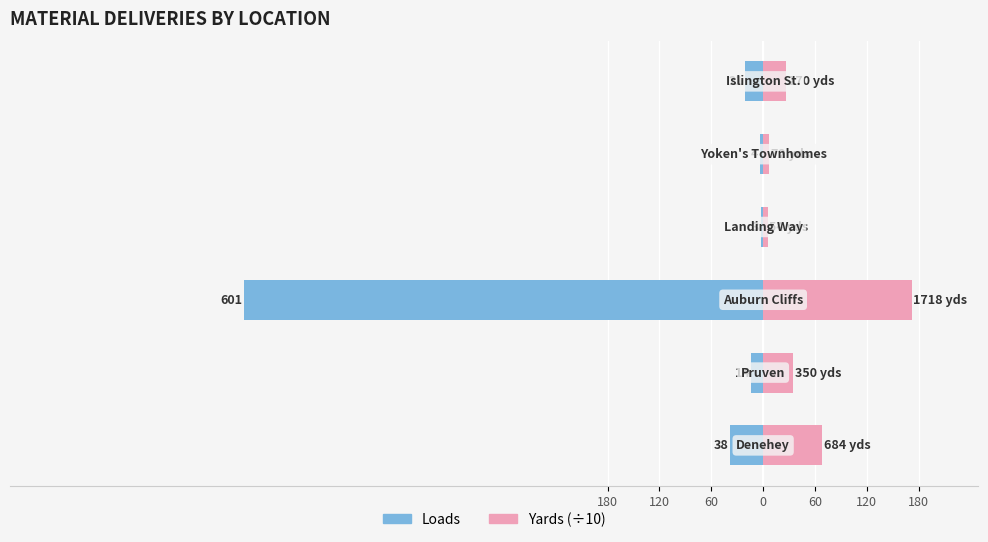

The value of Loads at 0 is -3.0. True or false?

True